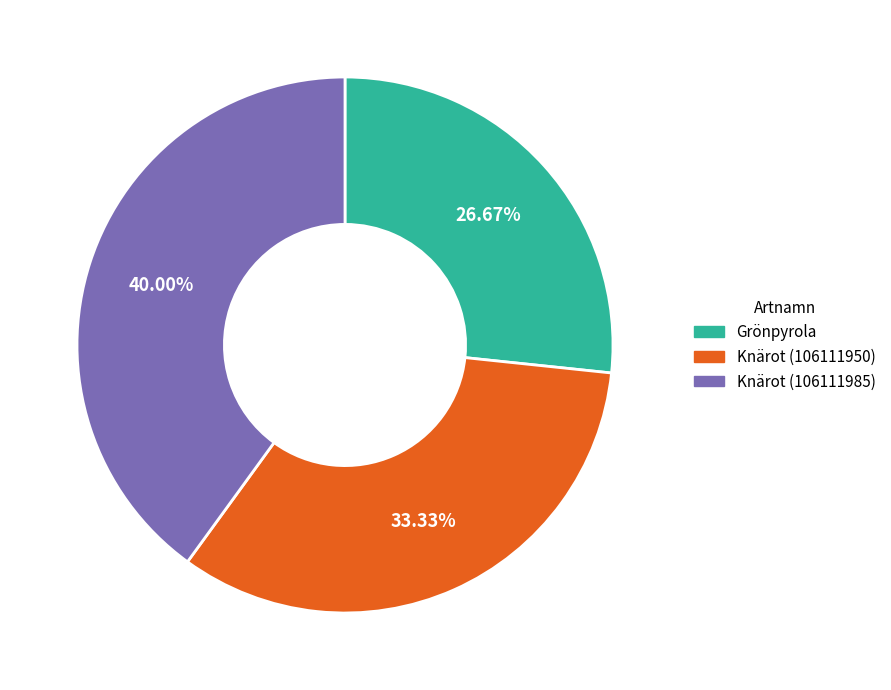

To the nearest percent, what percentage of the pie is Knärot (106111985)?

40%